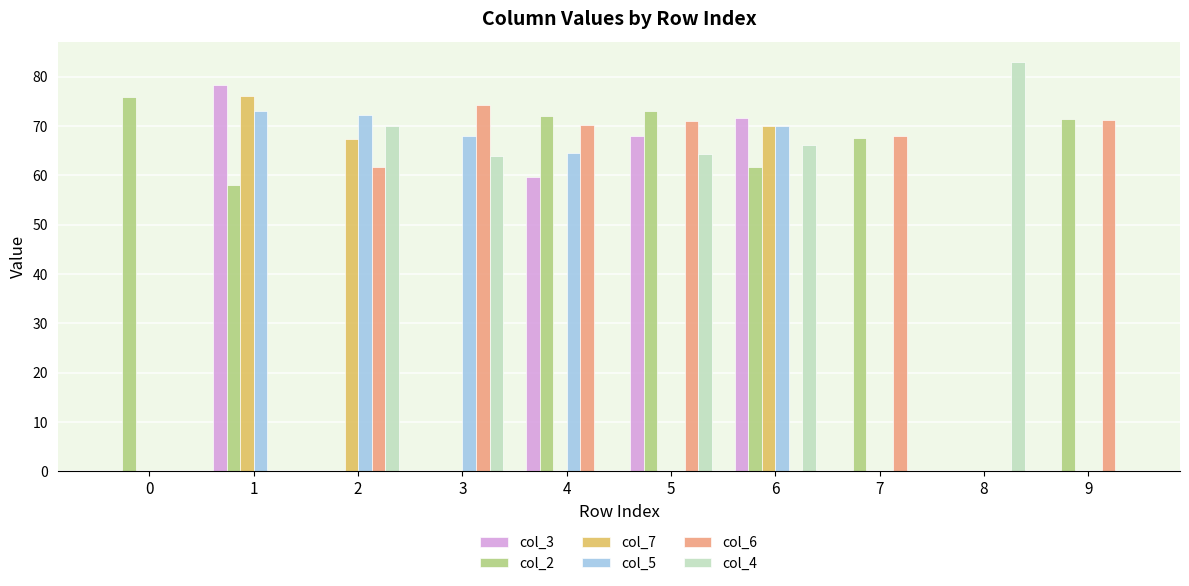

What is the average value of the col_6 series?

41.6